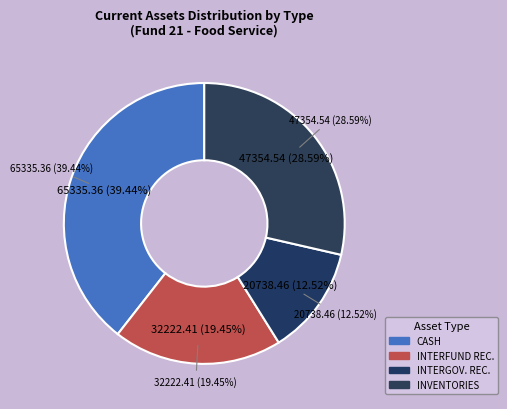

Combined, do INVENTORIES (Fund 21) and INTERGOVERNMENTAL RECEIVABLES (Fund 21) account for over 50%?

No